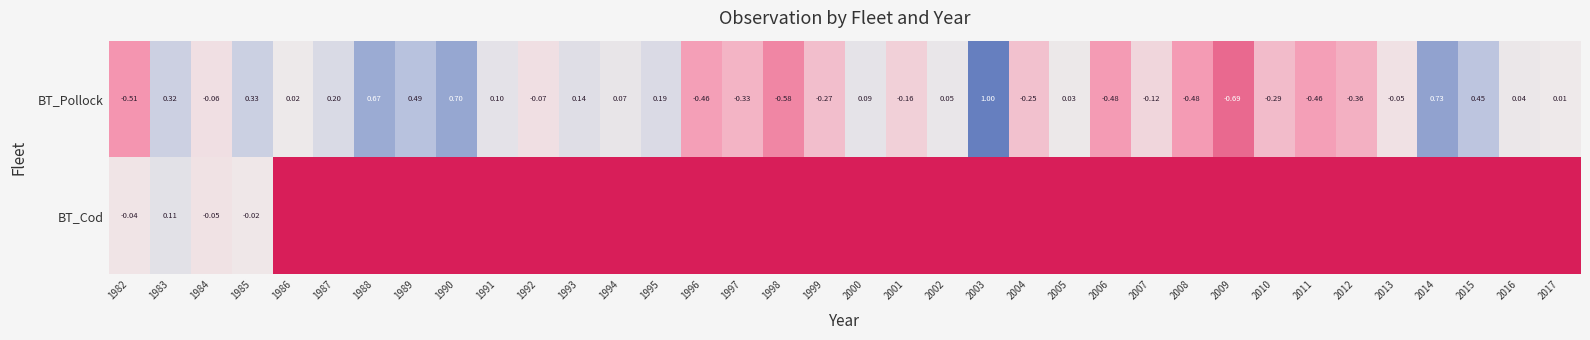

Between 1990 and 1999, which series saw the biggest shift?

BT_Pollock